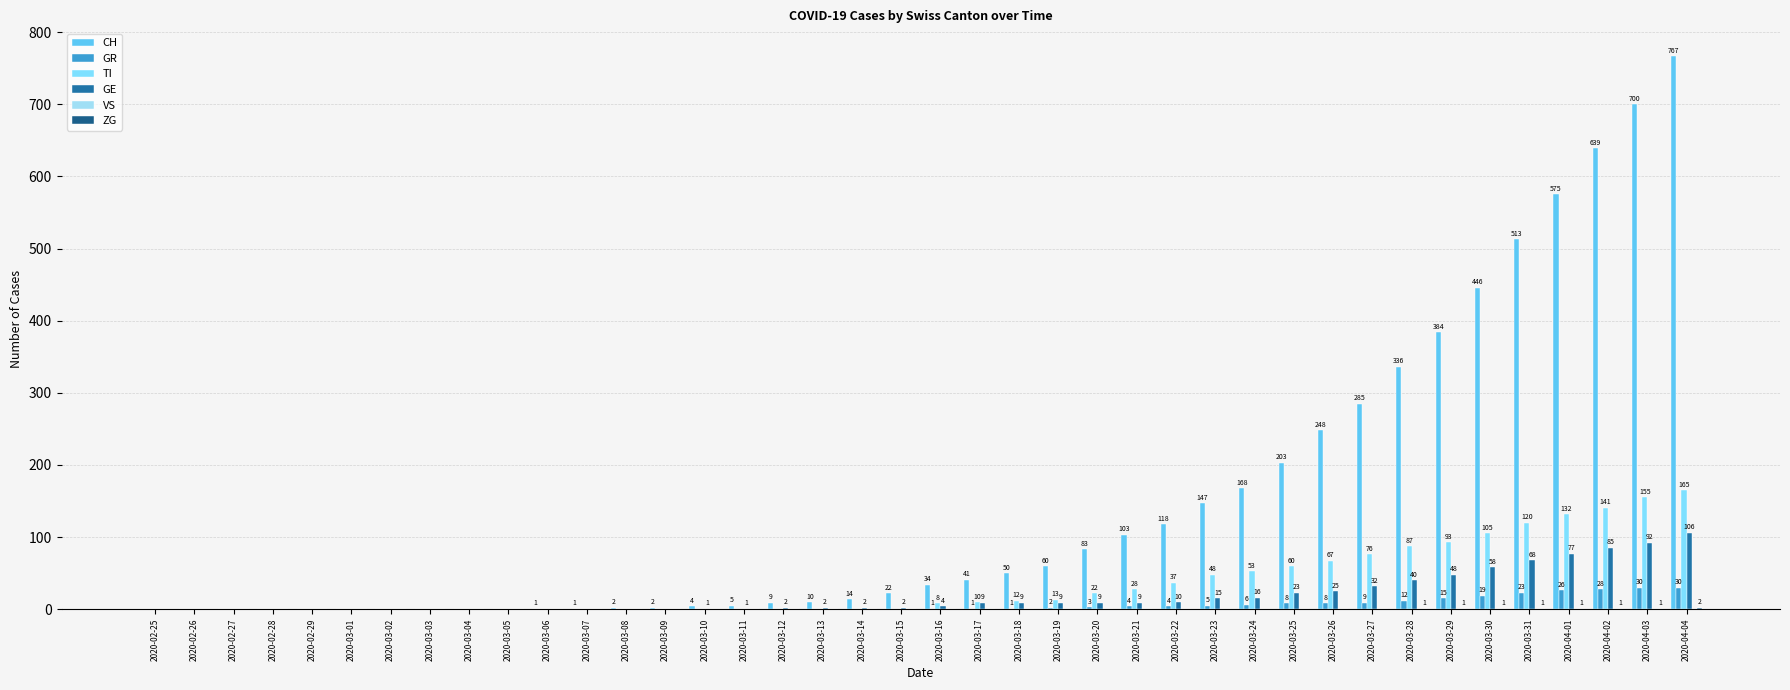

Does the chart contain stacked bars?

No